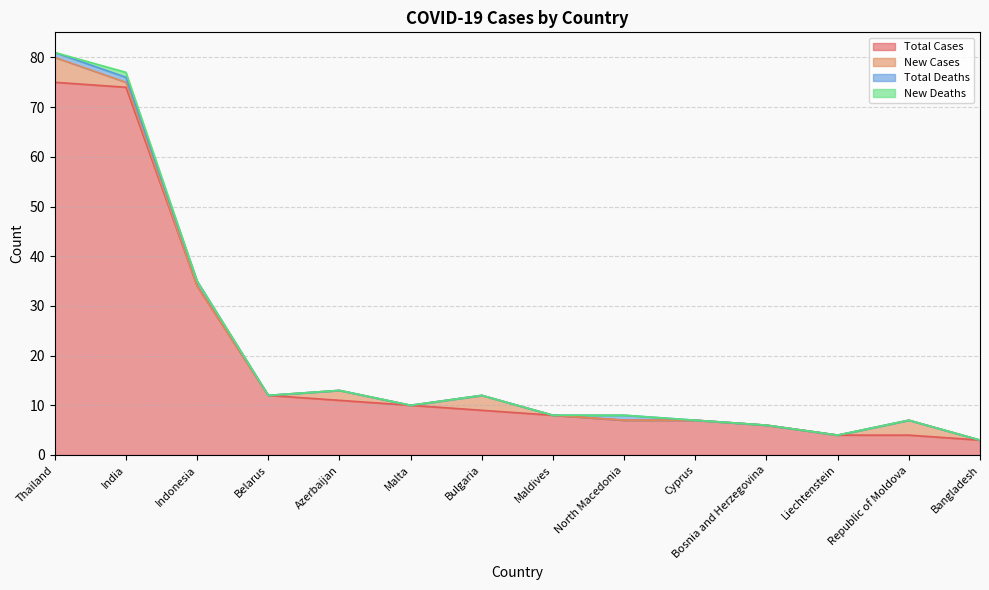

What is the highest value of the Total Cases series?

75